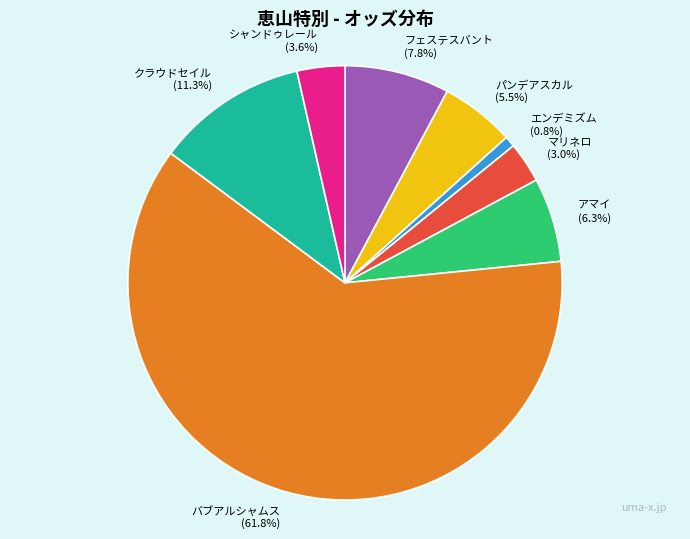

Between マリネロ and エンデミズム, which is larger?

マリネロ